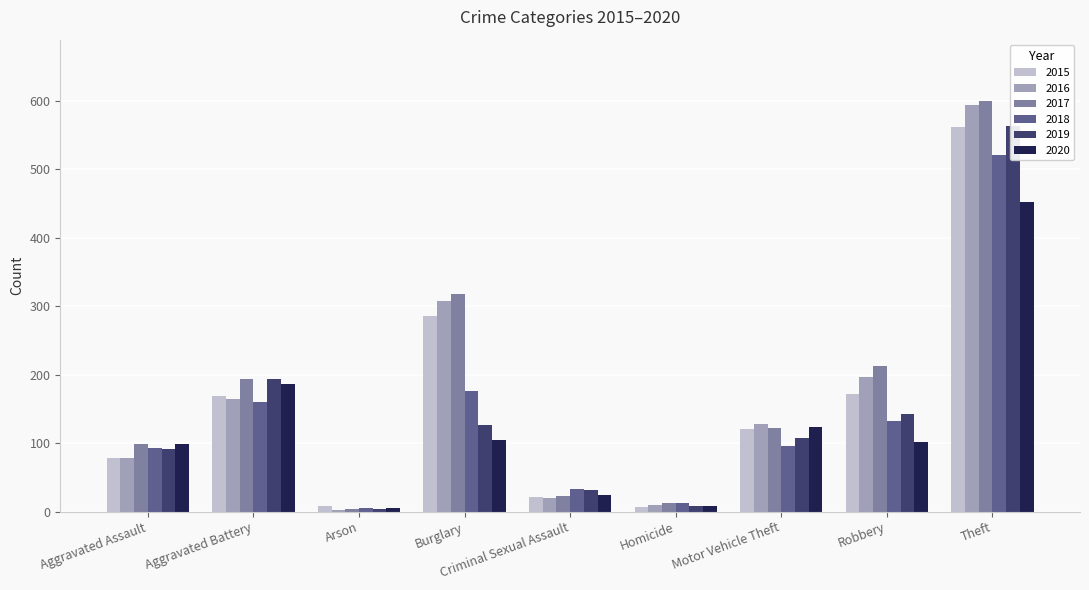

What is the difference between the 2017 values at Burglary and Aggravated Assault?

219